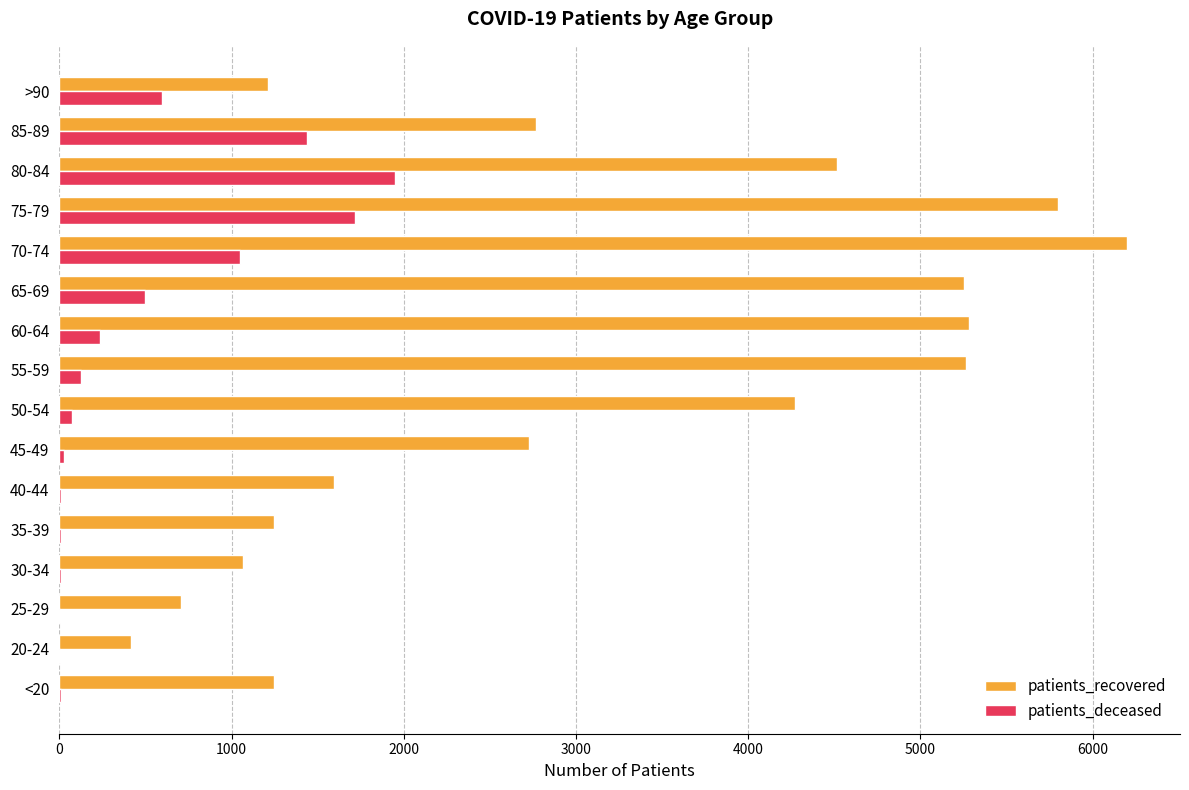

What is the highest value of the patients_deceased series?

1948